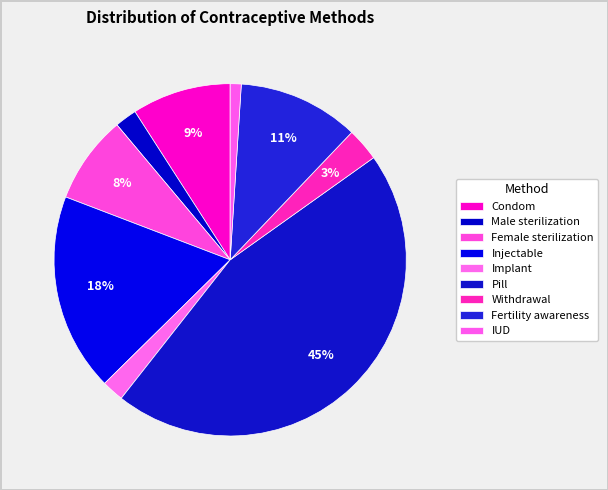

Is the sum of Female sterilization and Withdrawal greater than half?

No